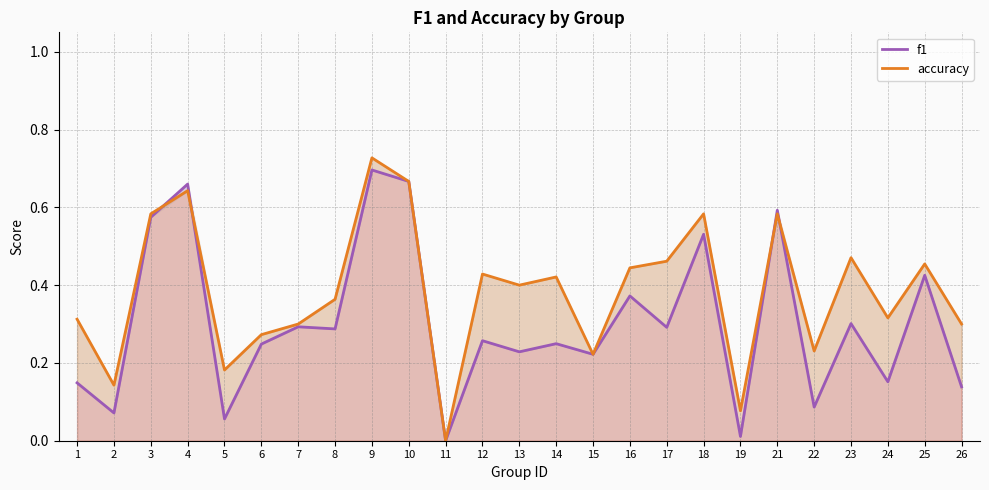

Which series ends up on top after the final intersection of accuracy and f1?

accuracy